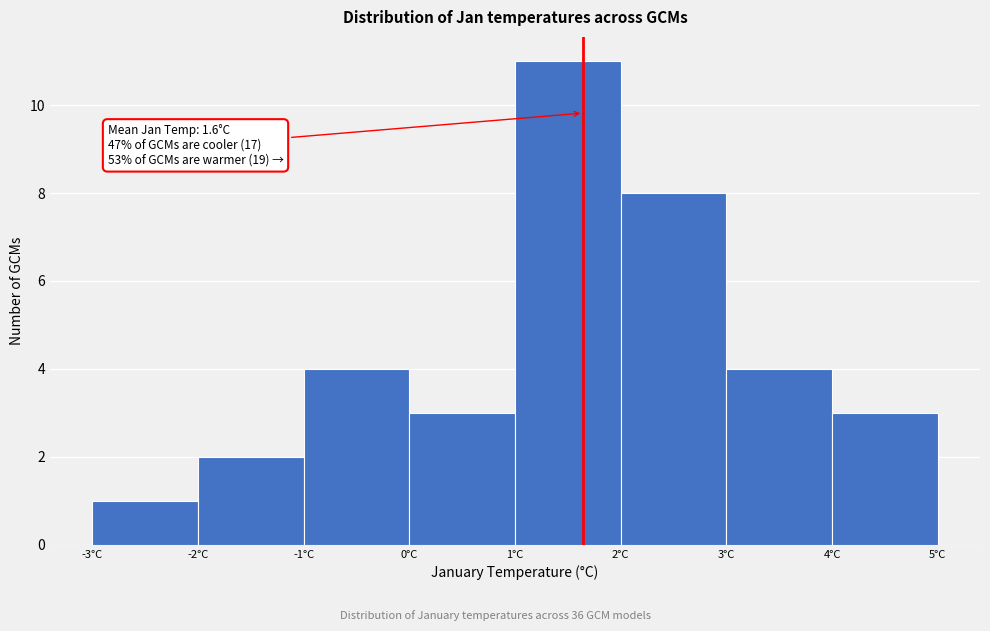

Which range on the x-axis has the tallest bar?

1 to 2